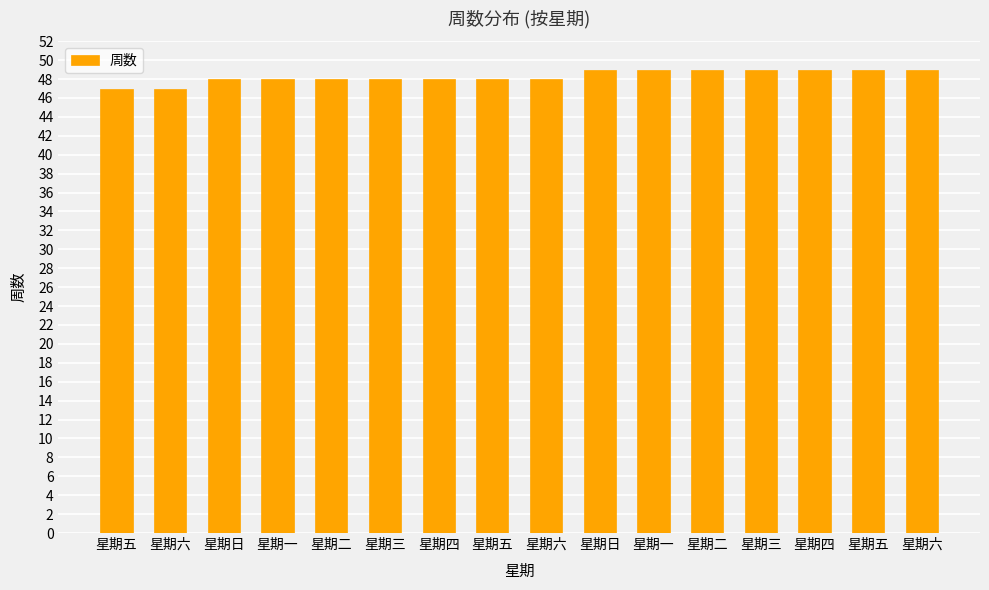

What is the label of the 4th bar from the right?

星期三